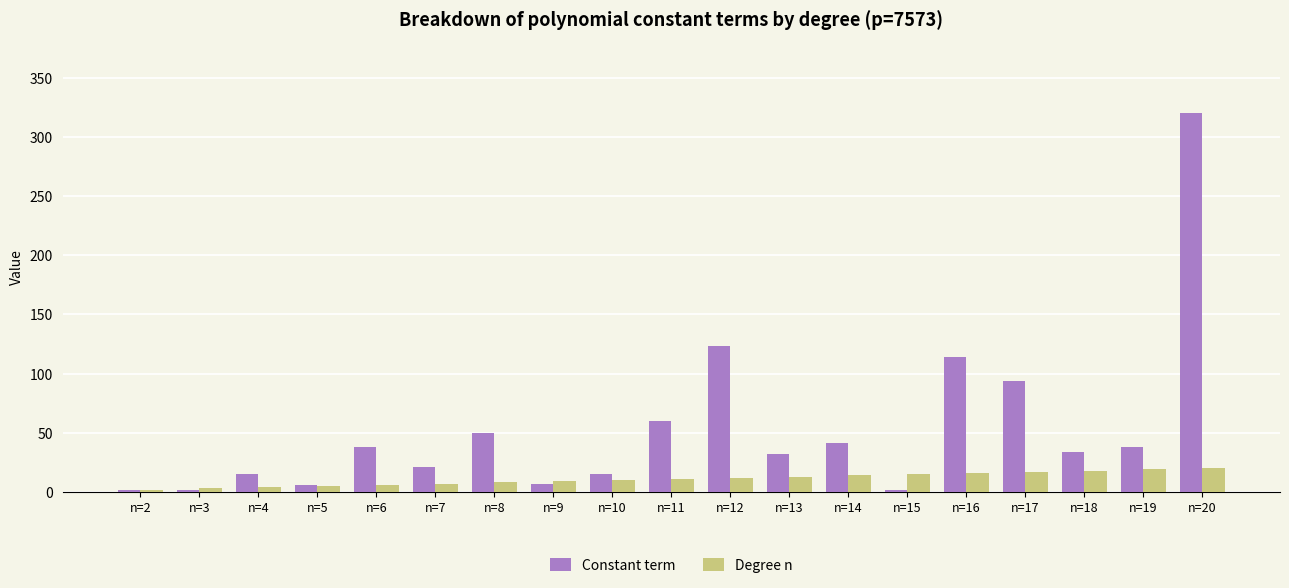

Which category has the highest value across all series?

n=20